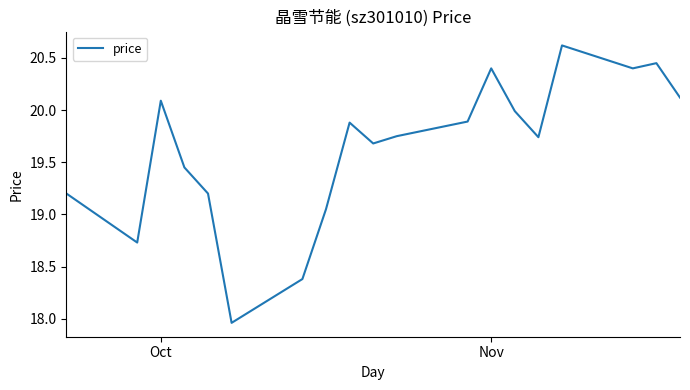

Is this an area chart (filled region under the line)?

No